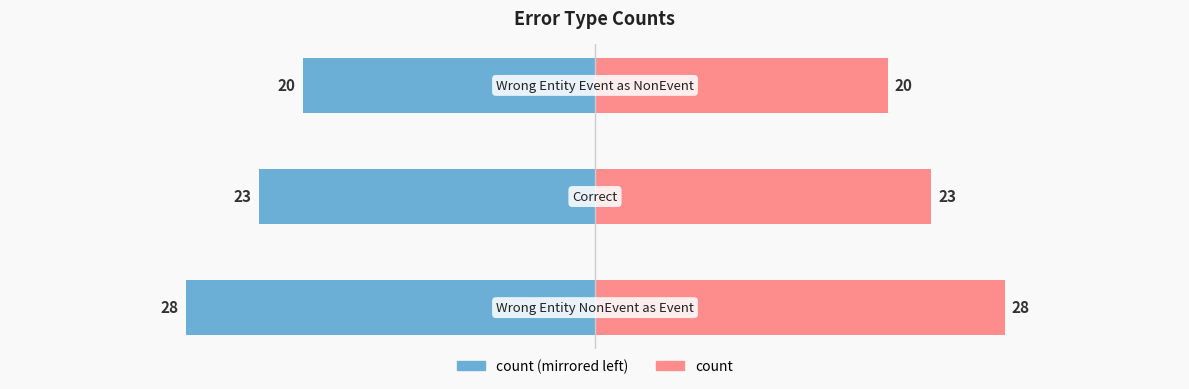

How many values in the count (right) series are below 23?

1